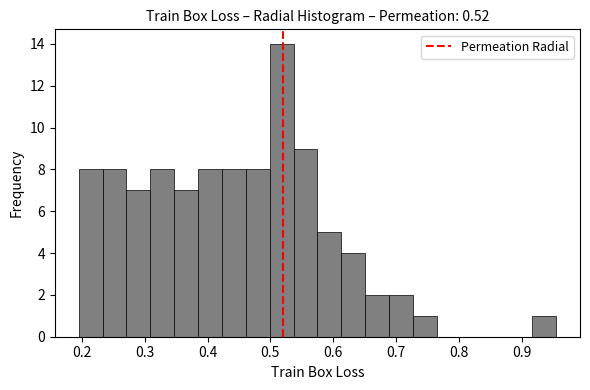

Around what value on the x-axis is the tallest bar? Give the approximate position of its centre, as read against the axis.

0.52